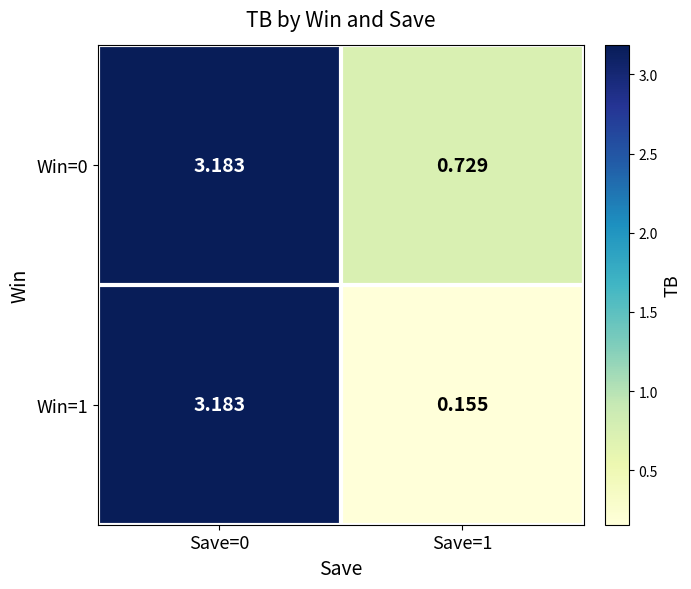

Is the value of Win=0 at Save=1 greater than the value of Win=1 at Save=1?

Yes